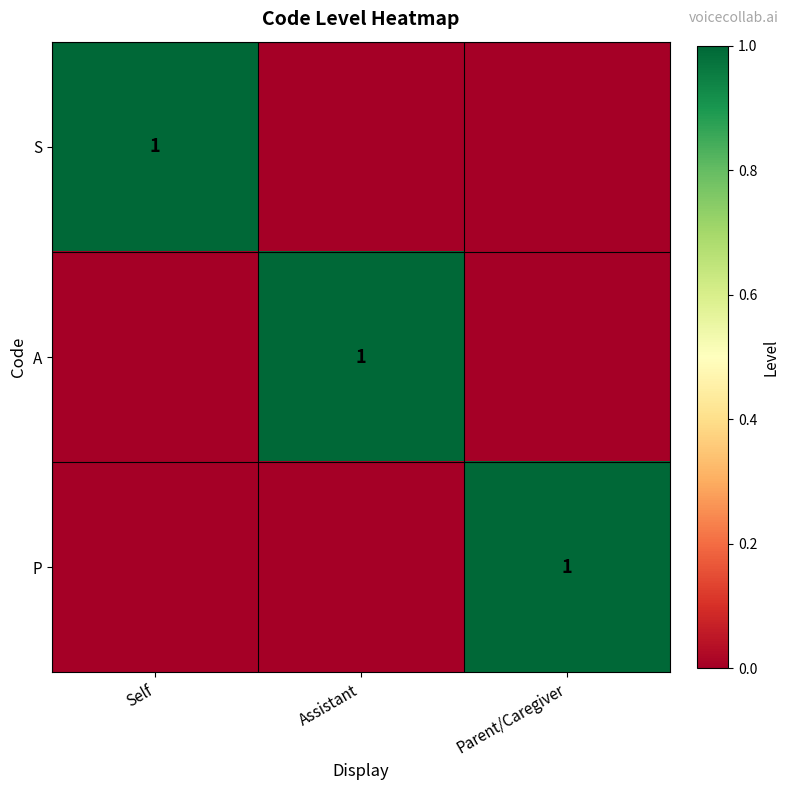

Is it true that S equals 2 at Self?

False